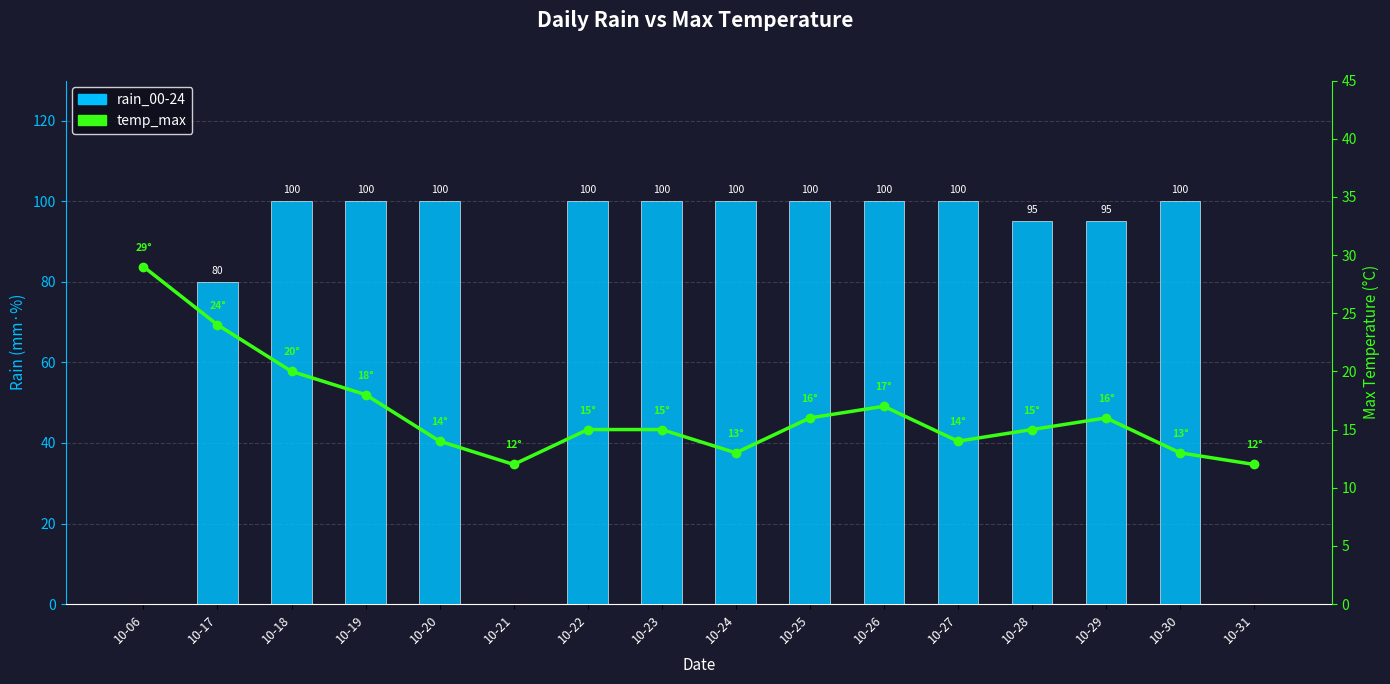

Which series changed the most between 10-18 and 10-23?

temp_max